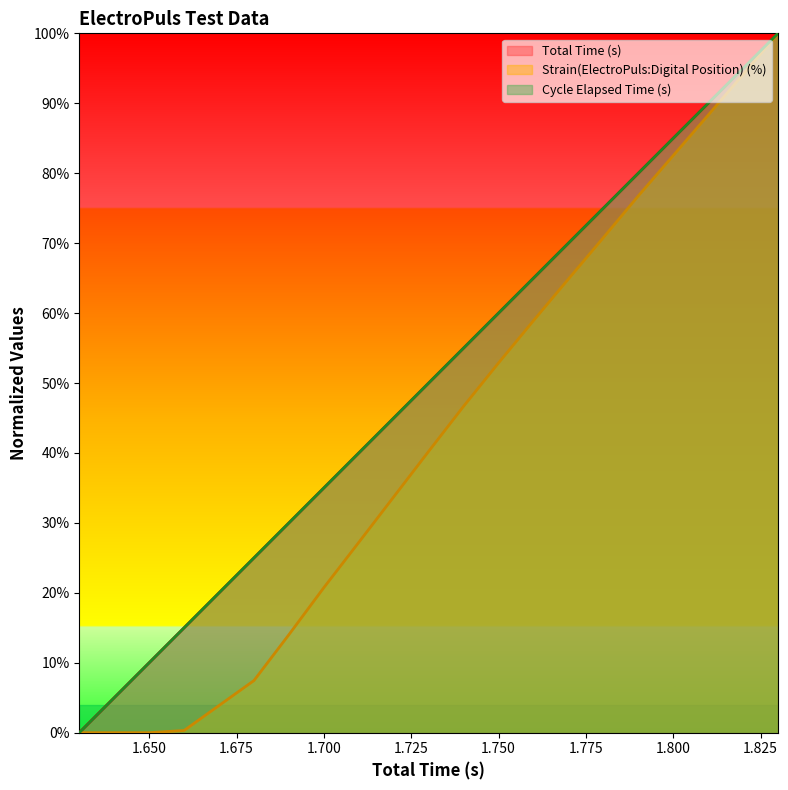

Is it true that Cycle Elapsed Time (s) equals 0.4 at 1?

False